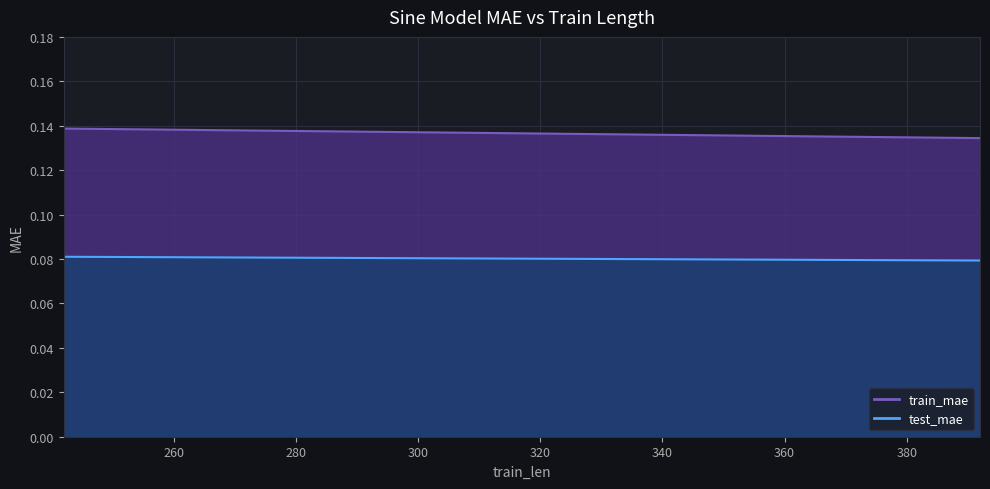

Which series changed the most between 242 and 392?

train_mae